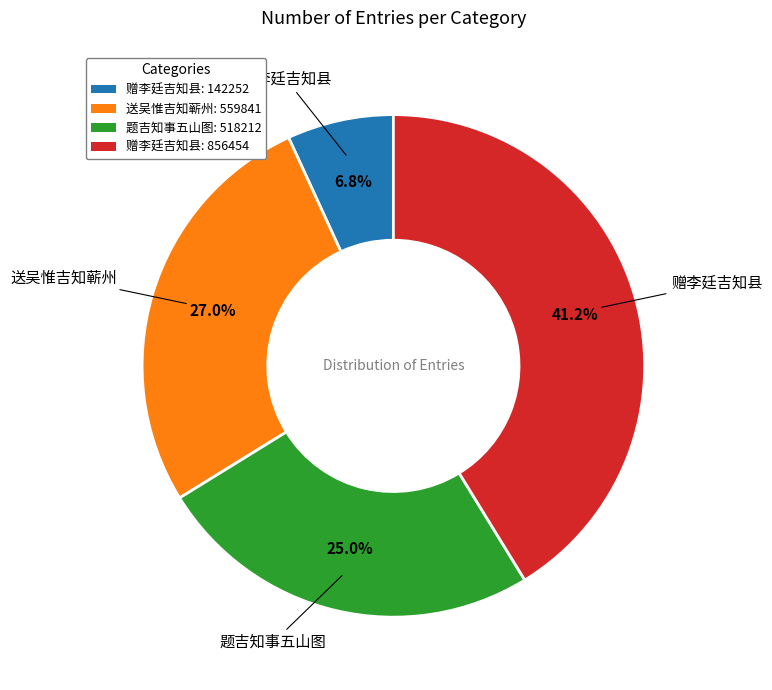

Is there any slice that represents more than half of the pie?

No